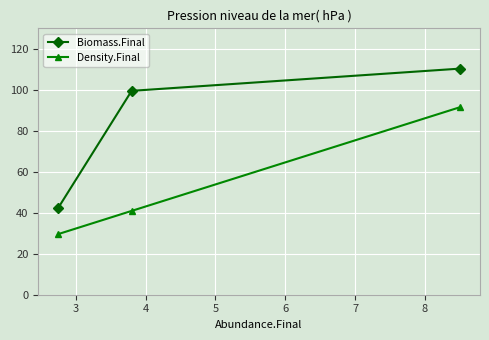

What is the lowest value of the Density.Final series?

29.6